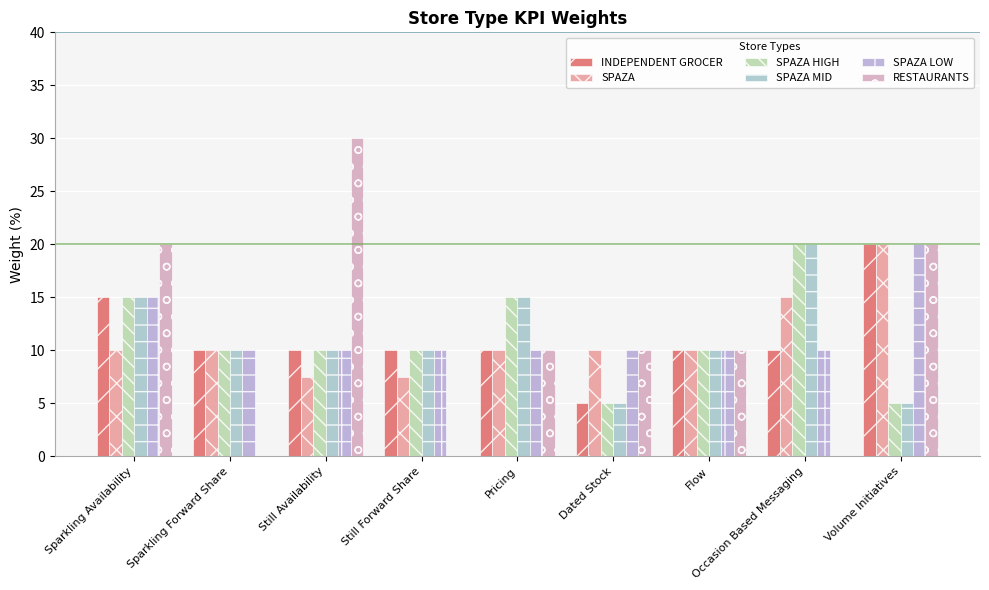

Are the bars grouped side by side (vs. stacked)?

Yes